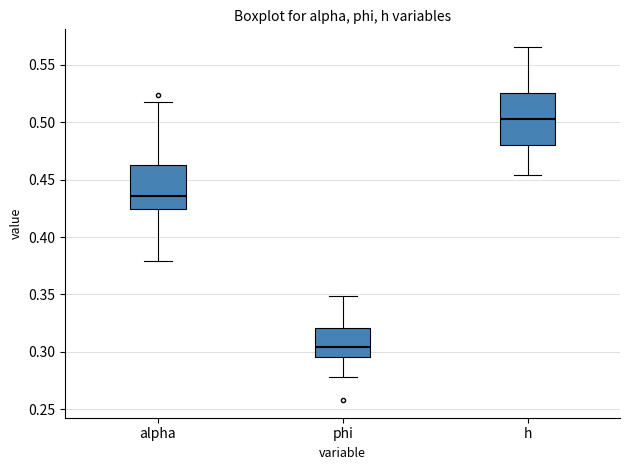

Reading left to right, read every box against the y-axis: the position of its median line, the range the box covers, and the ends of its whiskers. The values are not printed on the chart, so give them approximately, as read against the axis.

alpha: median 0.435, box 0.425 to 0.465, whiskers 0.380 to 0.515
phi: median 0.305, box 0.295 to 0.320, whiskers 0.280 to 0.350
h: median 0.505, box 0.480 to 0.525, whiskers 0.455 to 0.565